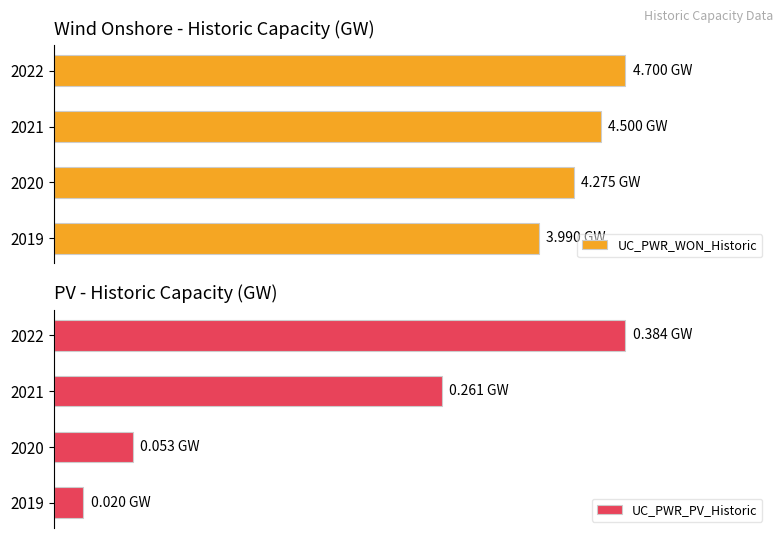

Is it true that UC_PWR_WON_Historic equals 4.0 at 0?

True